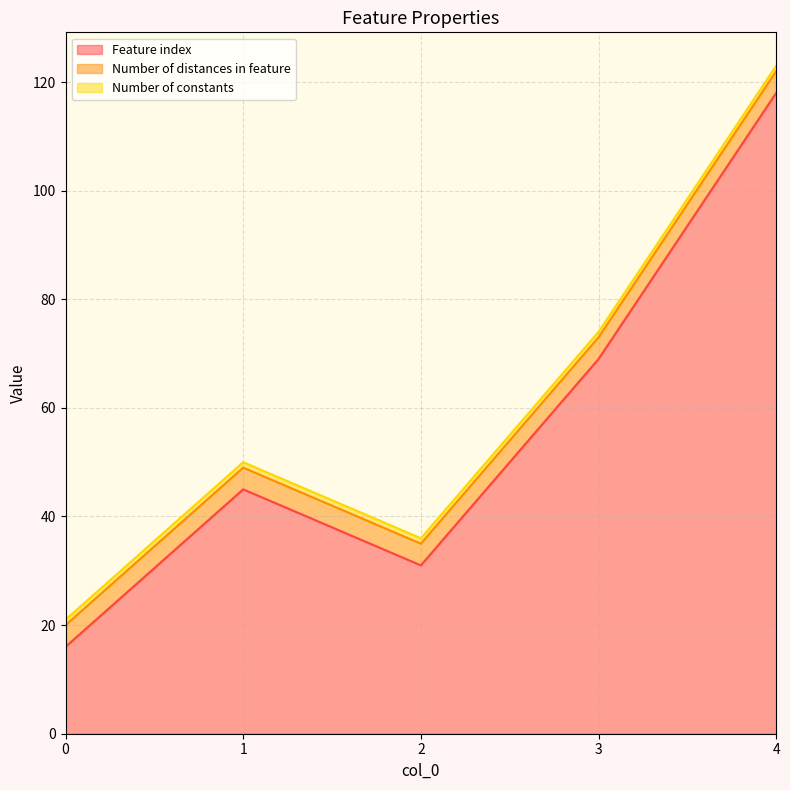

List the labels in order of Feature index value, smallest first.

0, 2, 1, 3, 4